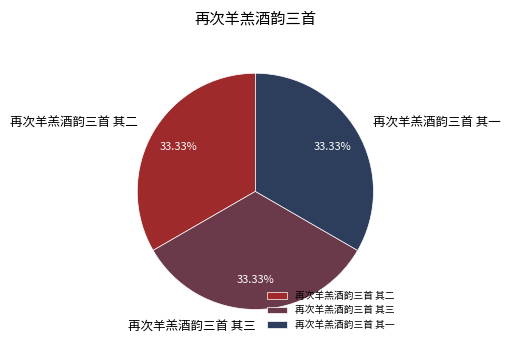

Is the sum of 再次羊羔酒韵三首 其二 and 再次羊羔酒韵三首 其三 greater than half?

Yes